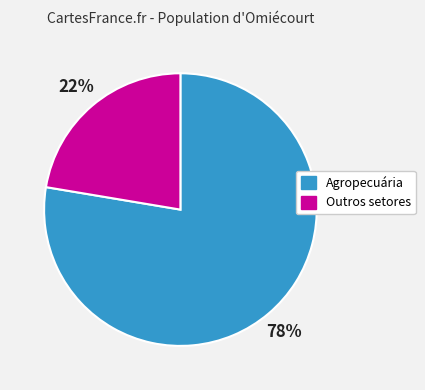

Is there a majority slice in this chart?

Yes